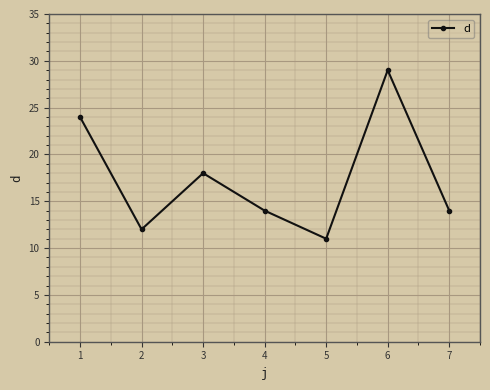

What is the sum of all values?

122